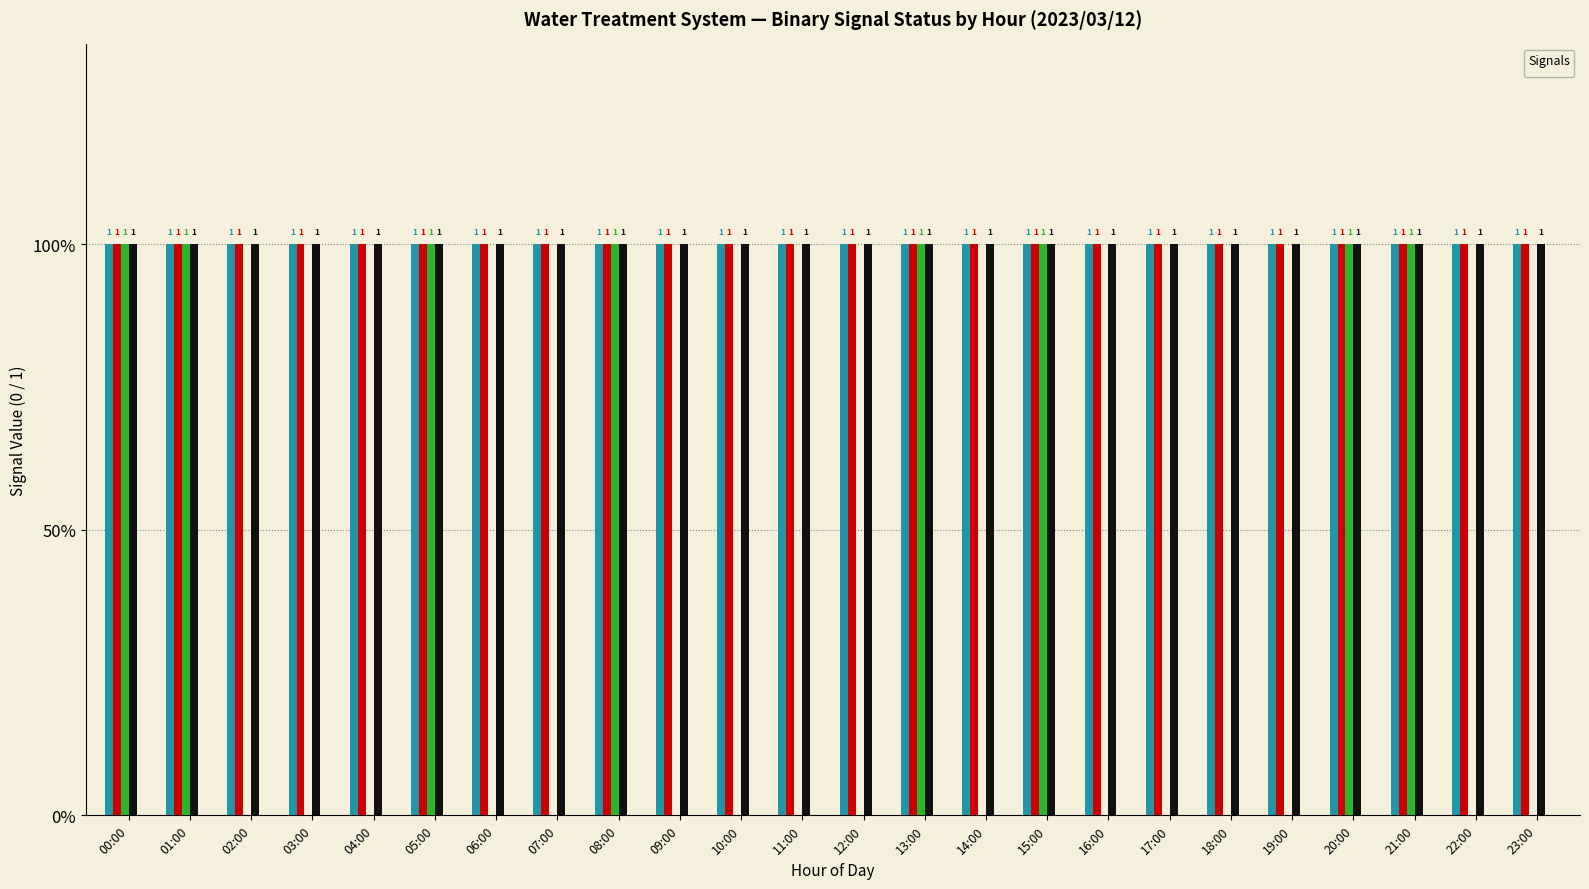

Where is _BW nearest to the value 1?

00:00